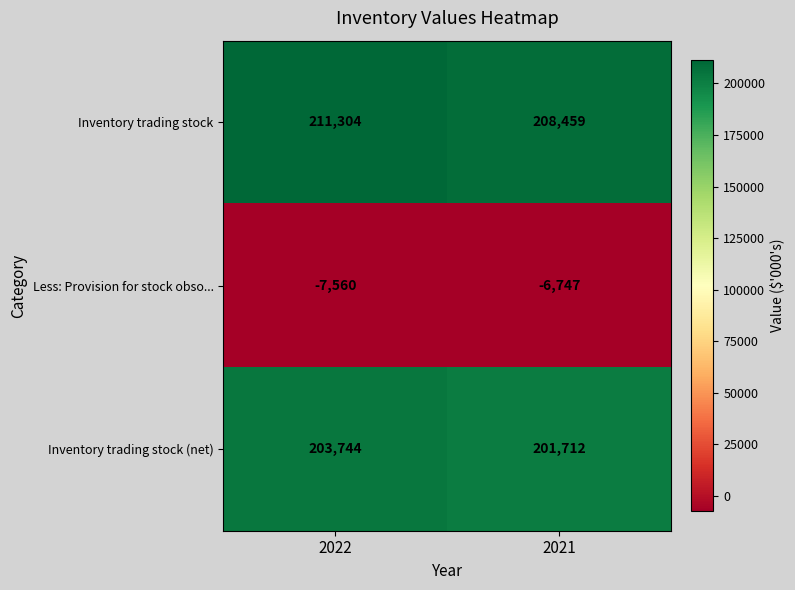

How many distinct data groups are displayed?

3